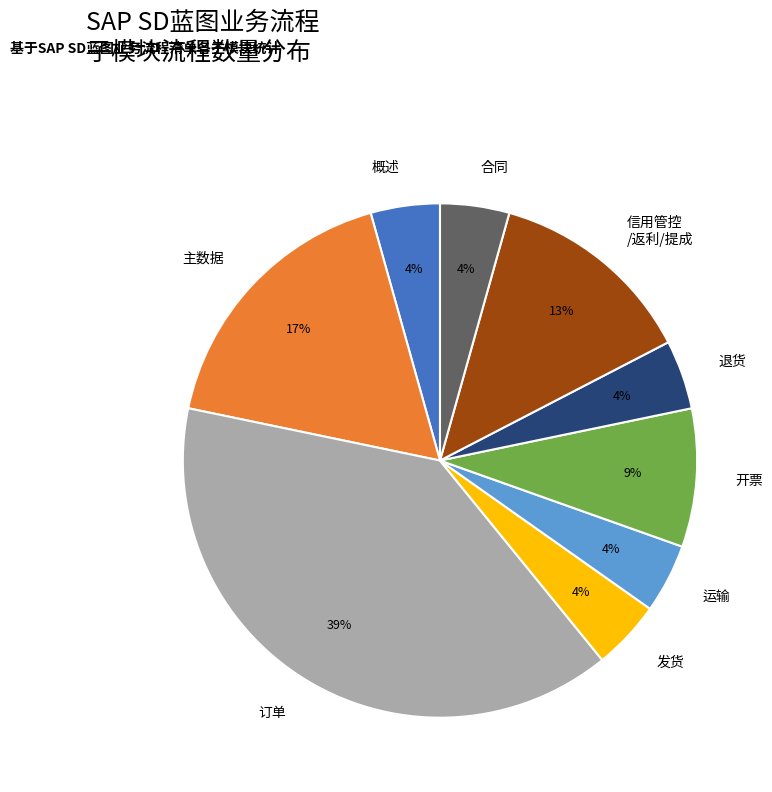

Combined, do 合同 and 主数据 account for over 50%?

No